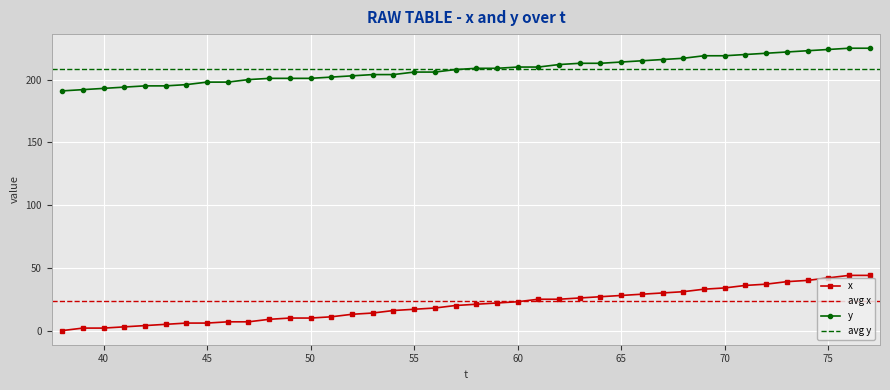

True or false: x and y cross at least once.

False